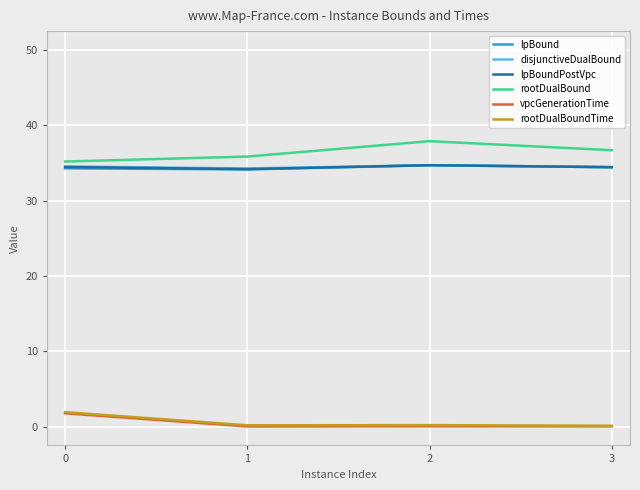

At which label is vpcGenerationTime closest to 0?

1